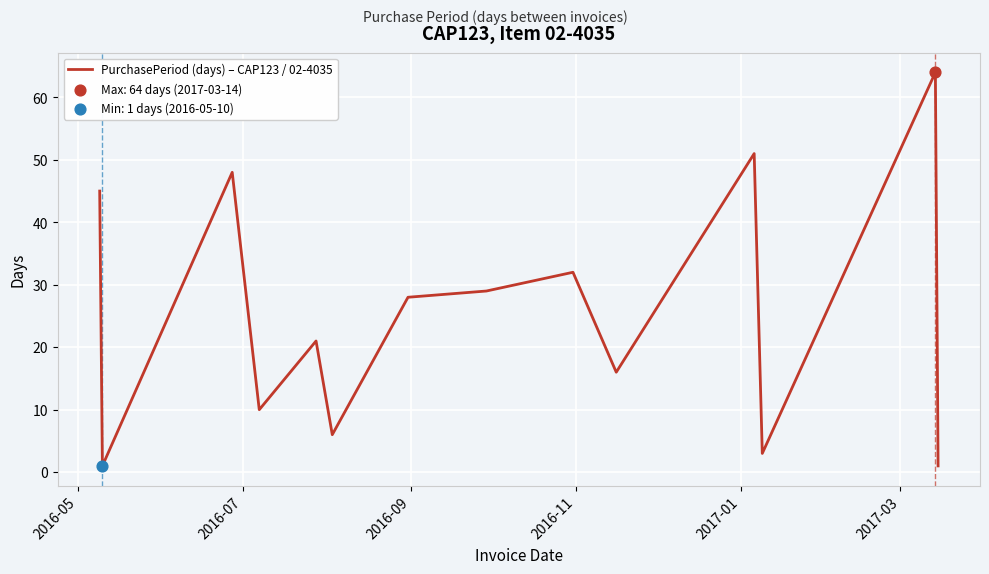

What is the difference between the maximum and minimum values?

63